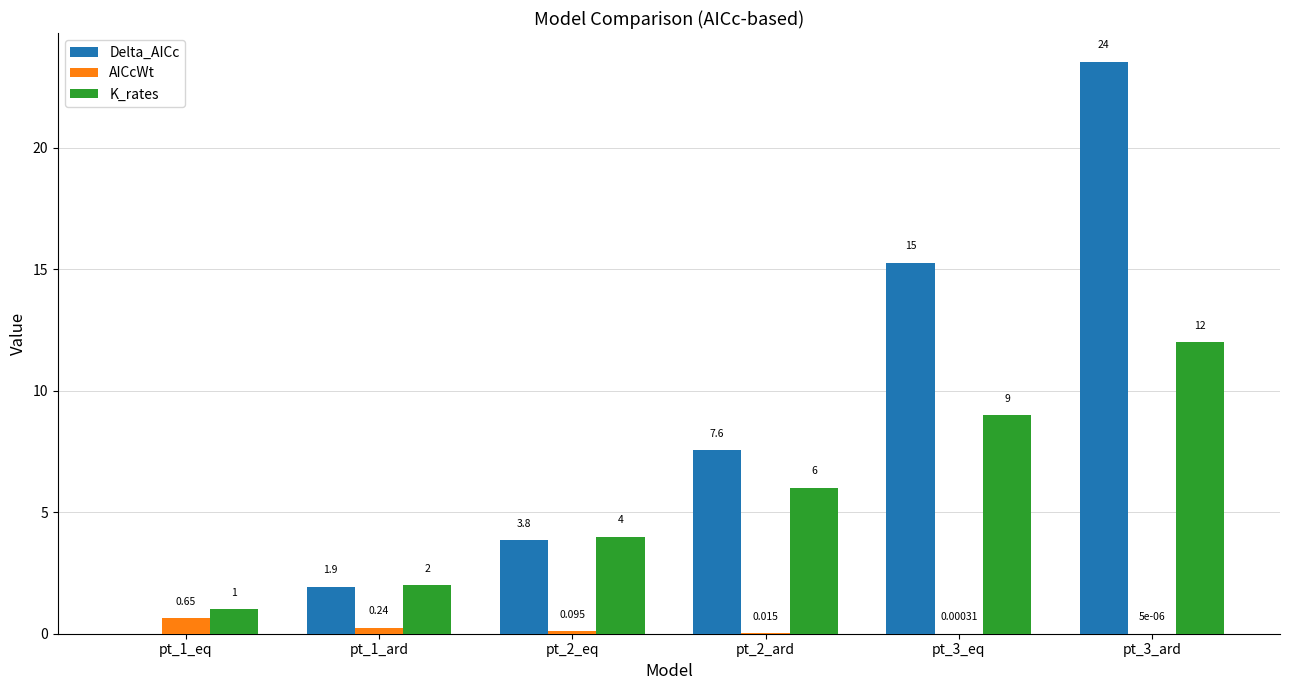

Between pt_1_ard and pt_2_ard, which series saw the biggest shift?

Delta_AICc